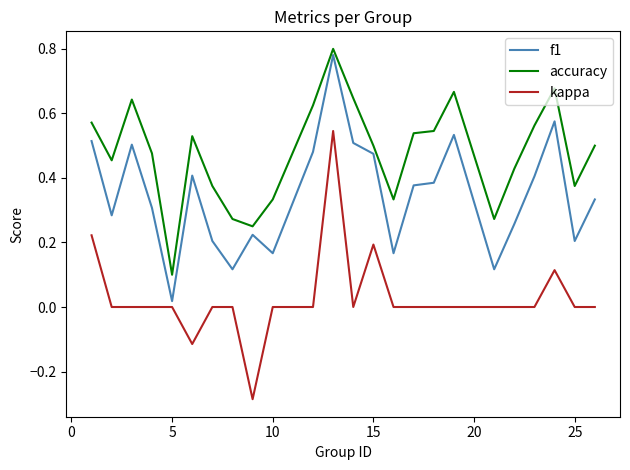

Which series has the largest total across all categories?

accuracy